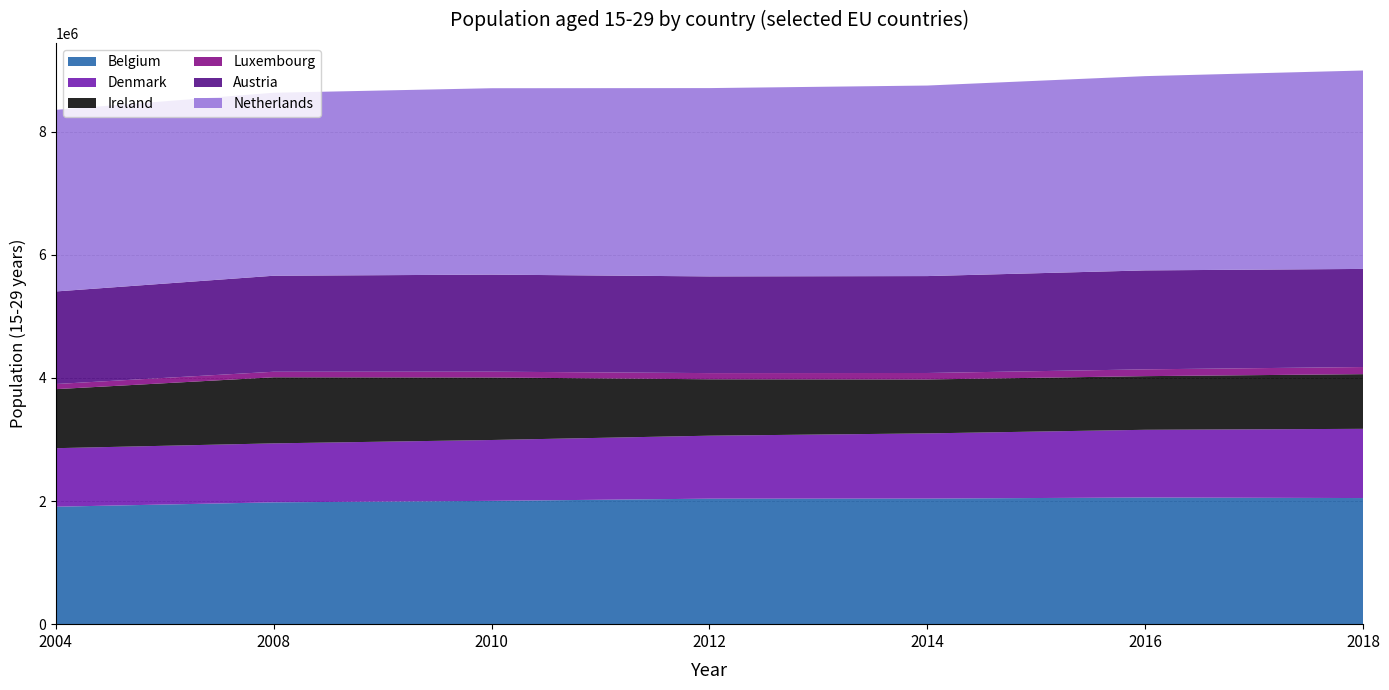

Reading left to right, transcribe all the data shown in this chart.

Belgium: 2004=1908062	2008=1979023	2010=2003059	2012=2038704	2014=2040154	2016=2057718	2018=2048554
Denmark: 2004=950522	2008=957783	2010=988433	2012=1022790	2014=1058727	2016=1099696	2018=1124329
Ireland: 2004=958954	2008=1073448	2010=1015599	2012=916304	2014=875986	2016=871341	2018=888314
Luxembourg: 2004=83201	2008=90056	2010=94255	2012=100335	2014=105106	2016=110471	2018=115673
Austria: 2004=1503699	2008=1559523	2010=1576701	2012=1570784	2014=1574290	2016=1607298	2018=1593658
Netherlands: 2004=2949917	2008=2972189	2010=3027688	2012=3058943	2014=3095053	2016=3155675	2018=3222970